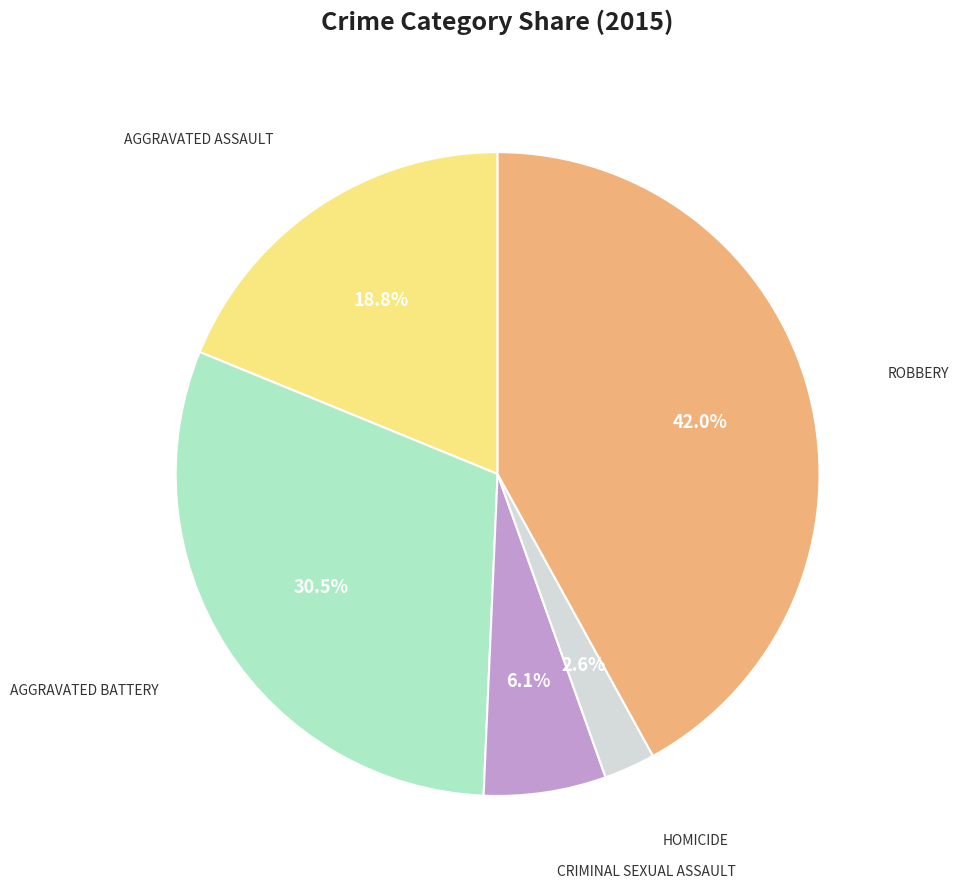

Is there a majority slice in this chart?

No